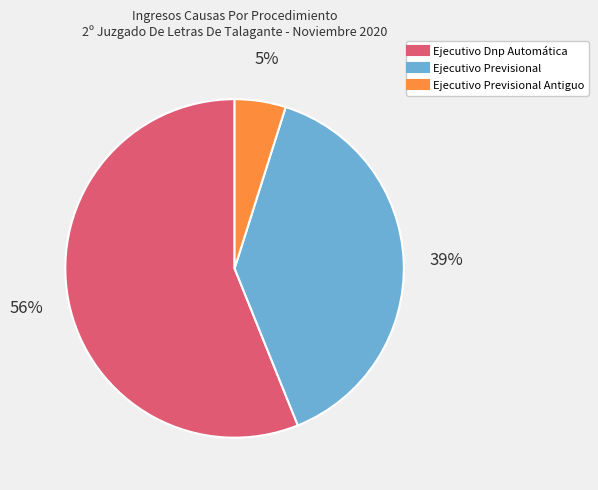

Is there any slice that represents more than half of the pie?

Yes